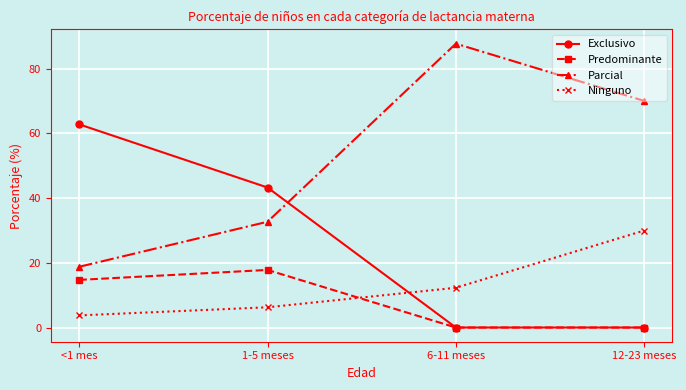

What is the spread (max minus min) of values at <1 mes?

59.0